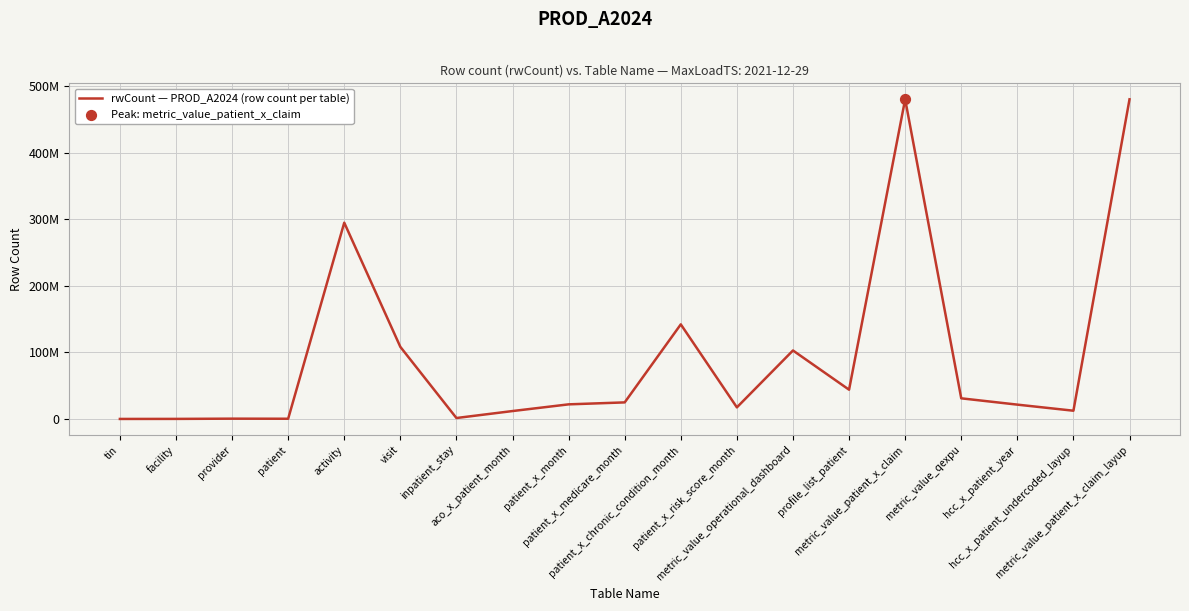

What is the change in value from patient to hcc_x_patient_year?

+21217527